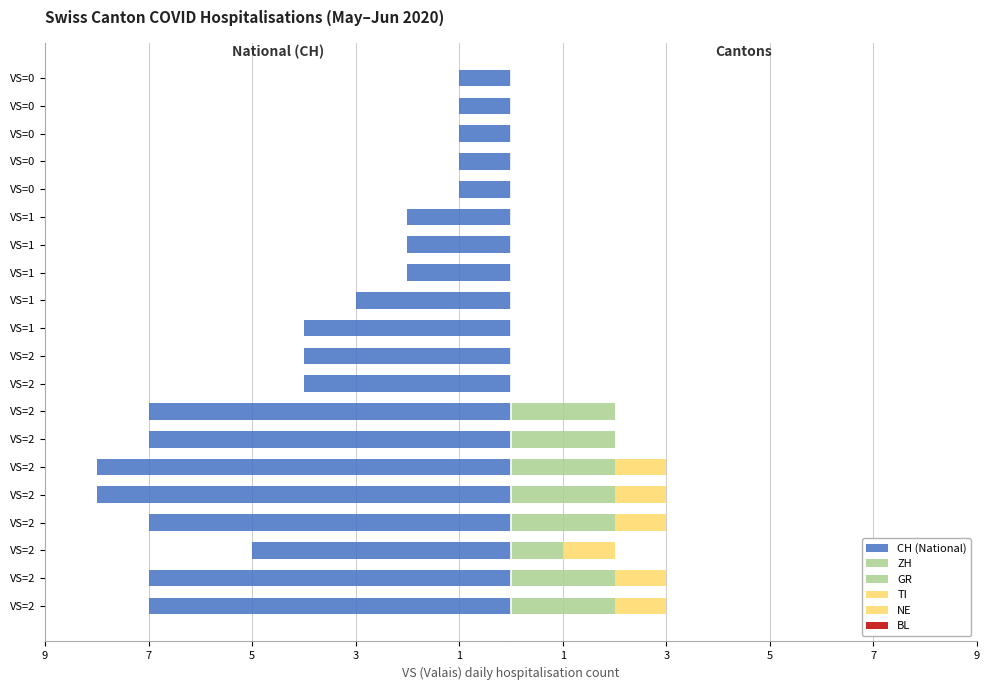

How many values in the CH (National) series exceed -4?

9